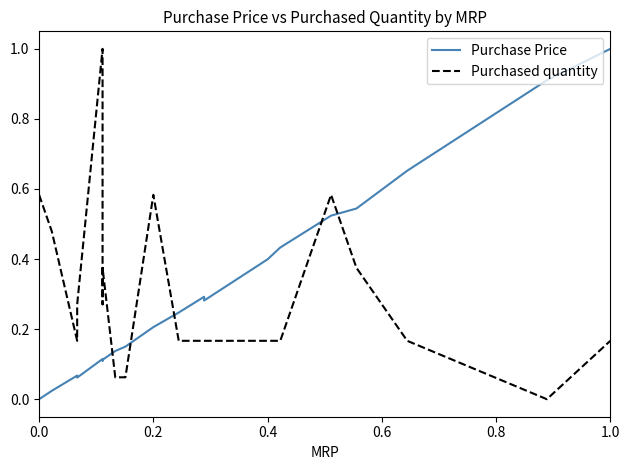

At which category is the sum across all series the highest?

1.0